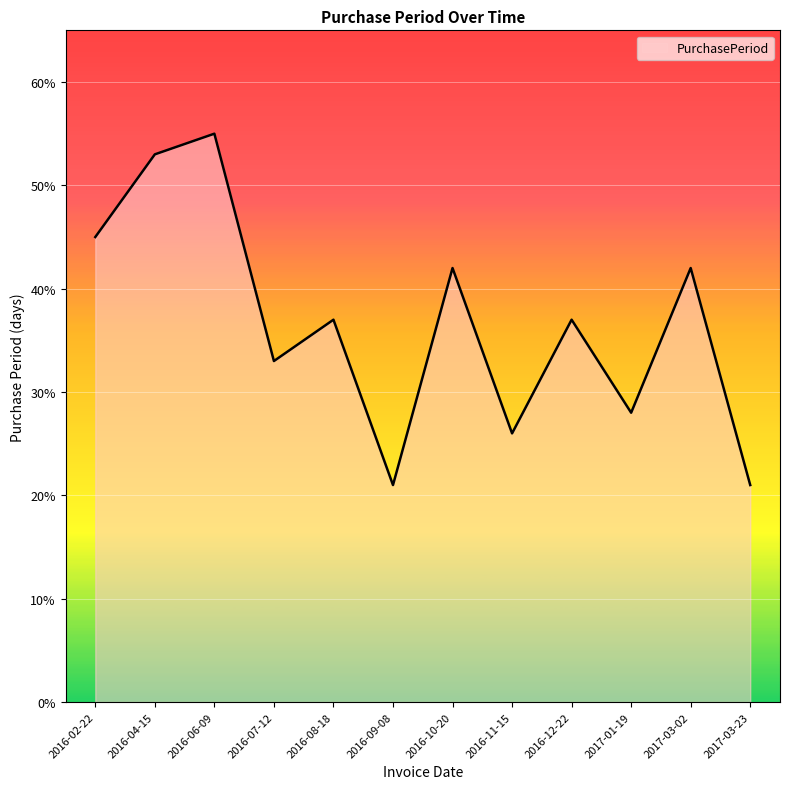

What is the sum of all values?

440